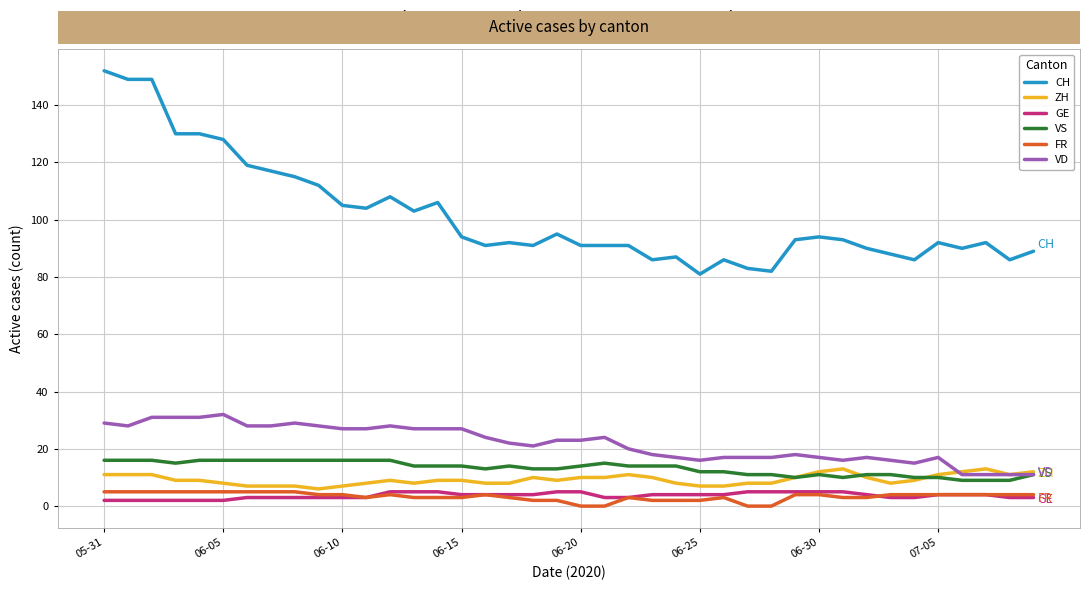

True or false: FR and VS cross at least once.

False